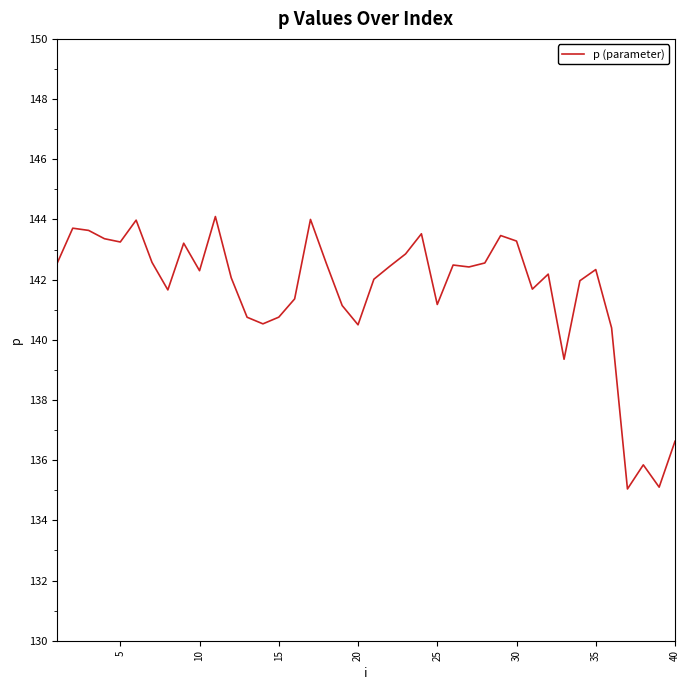

What is the difference between the maximum and minimum values?

9.1